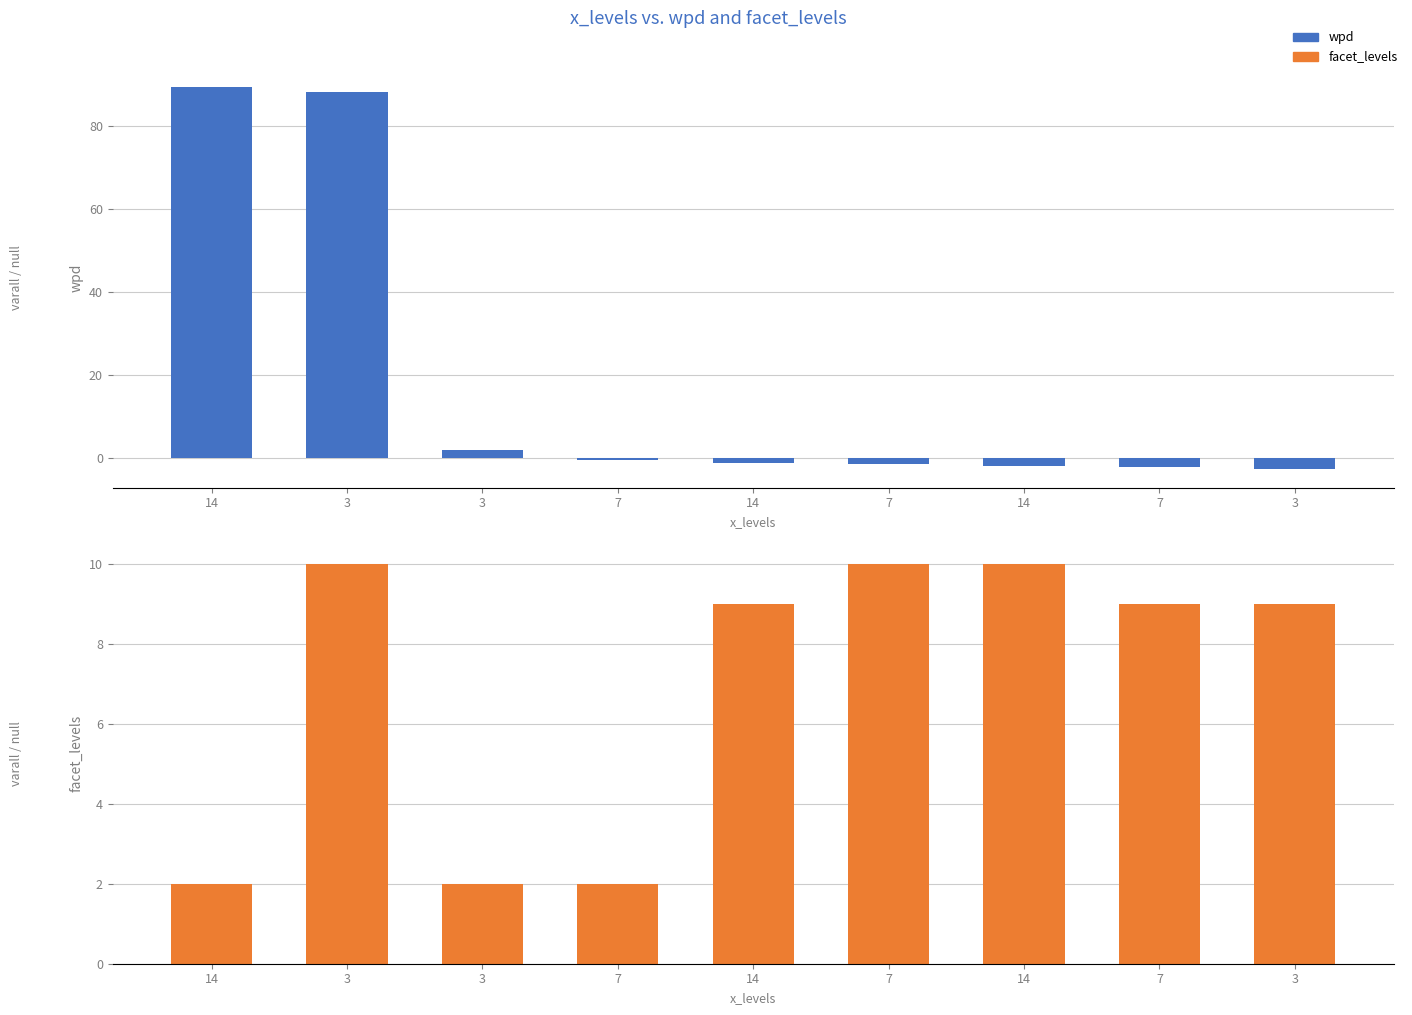

Reading right to left, what are all the values shown in this chart?

wpd: -2.5	-2.0	-1.8	-1.3	-1.0	-0.3	2.1	88.3	89.5
facet_levels: 9.0	9.0	10.0	10.0	9.0	2.0	2.0	10.0	2.0